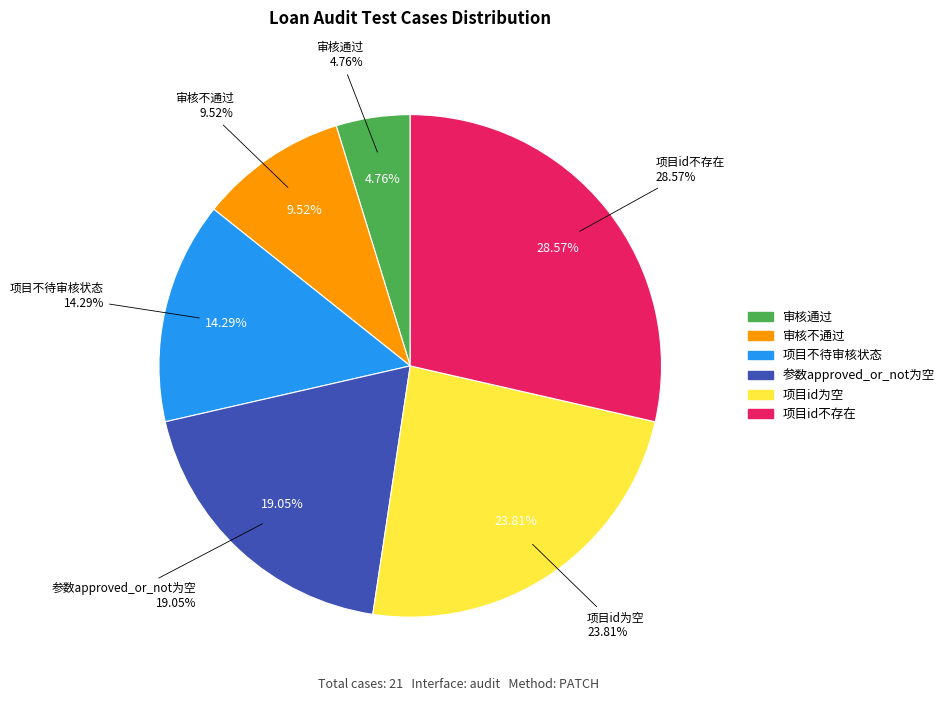

Which has a higher value, 项目不待审核状态 or 审核通过?

项目不待审核状态